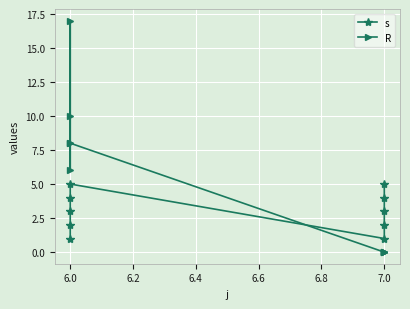

Between 6.4 and 5.8, which is larger?

6.4